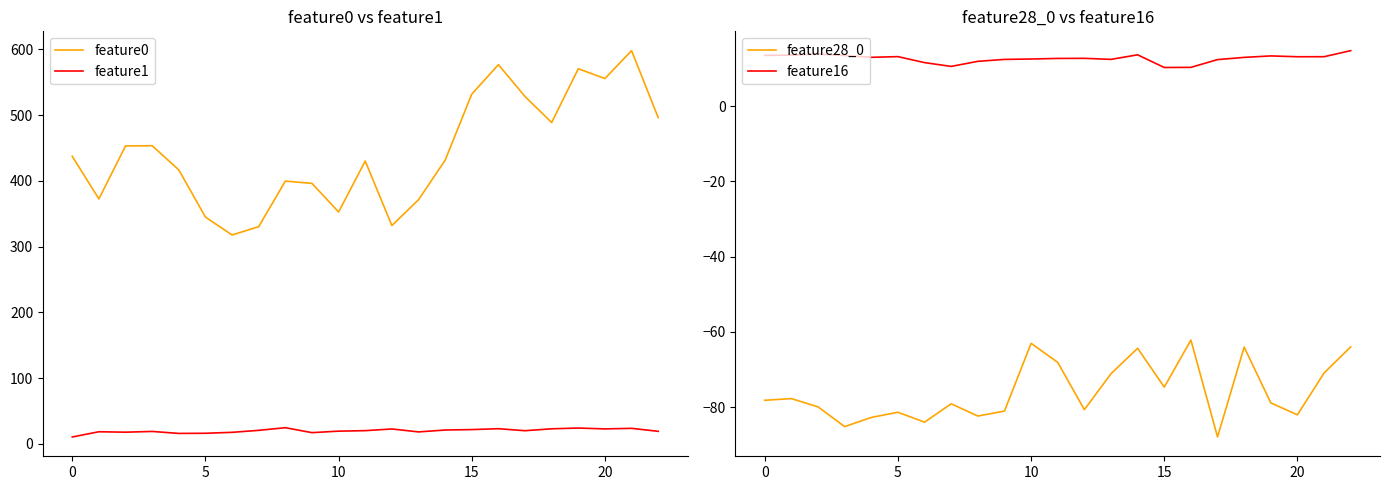

True or false: feature16 and feature28_0 intersect in this chart.

False